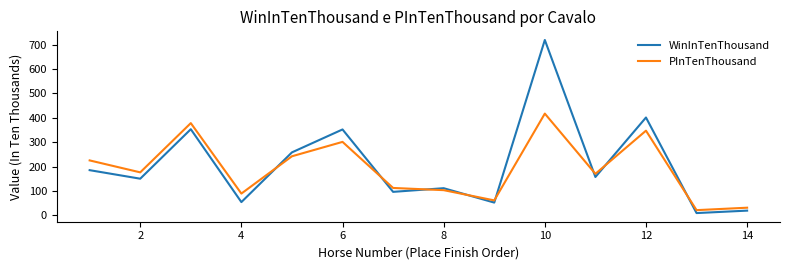

What is the maximum value for PInTenThousand?

417